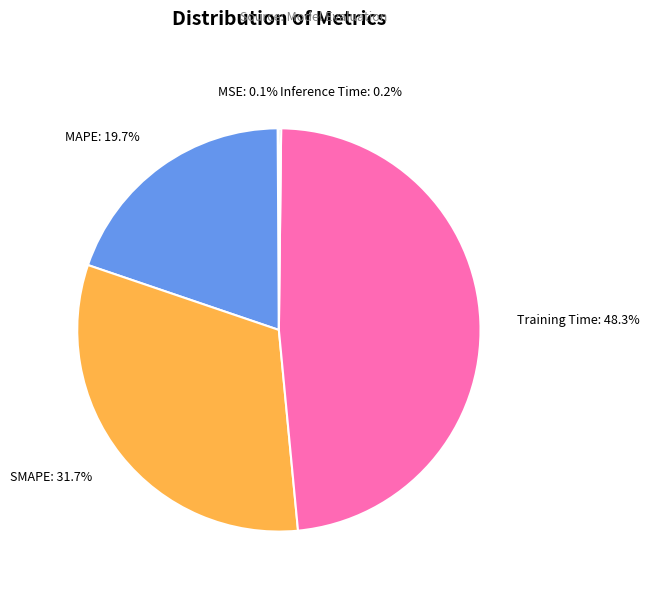

To the nearest percent, what portion does Training Time represent?

48%